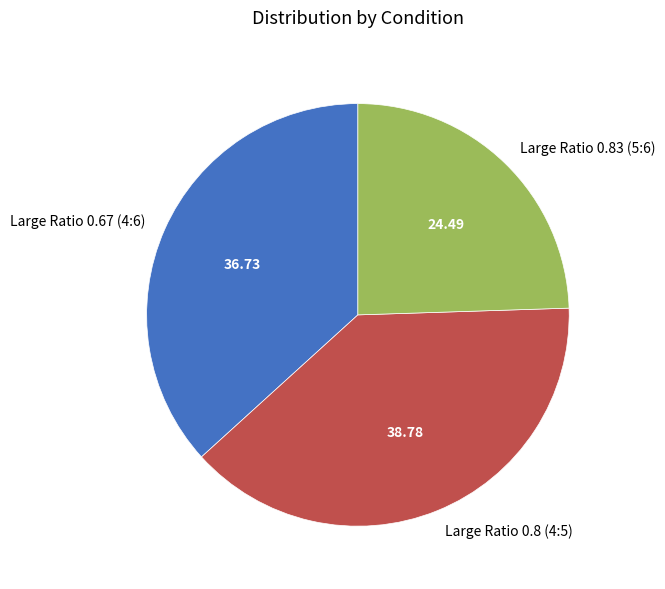

Combined, do Large Ratio 0.83 (5:6) and Large Ratio 0.67 (4:6) account for over 50%?

Yes